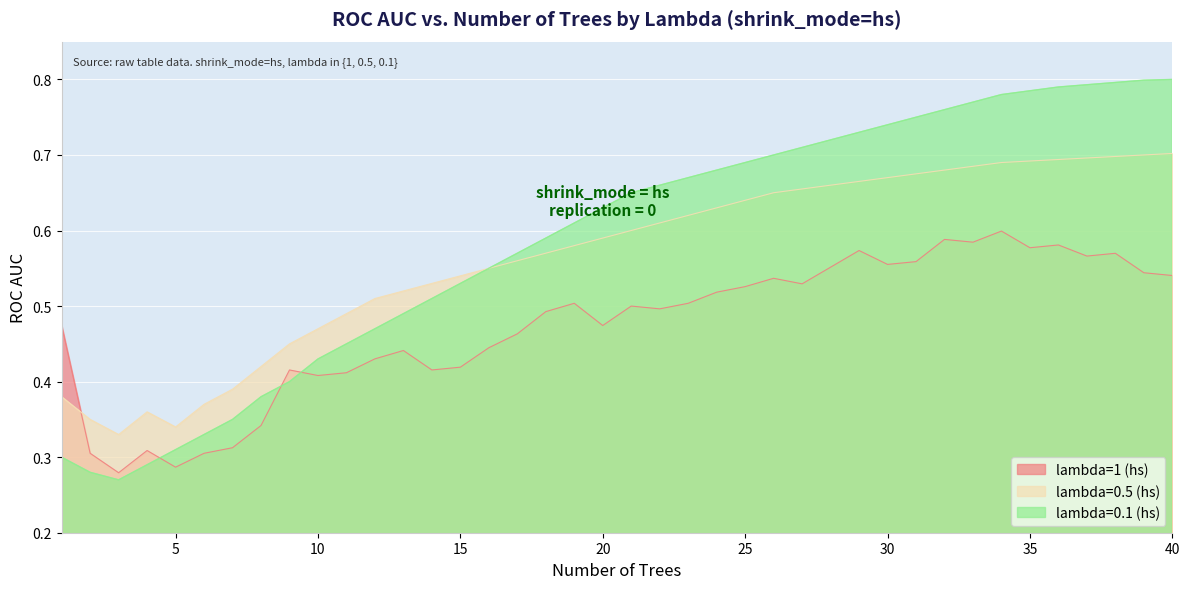

What is the sum of the lambda=0.1 (hs) values at 10 and 30?

1.2